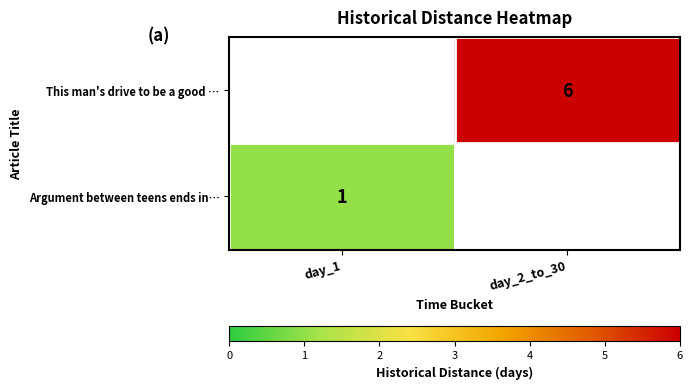

The This man's drive to be a good … series shows 3 at day_2_to_30. True or false?

False